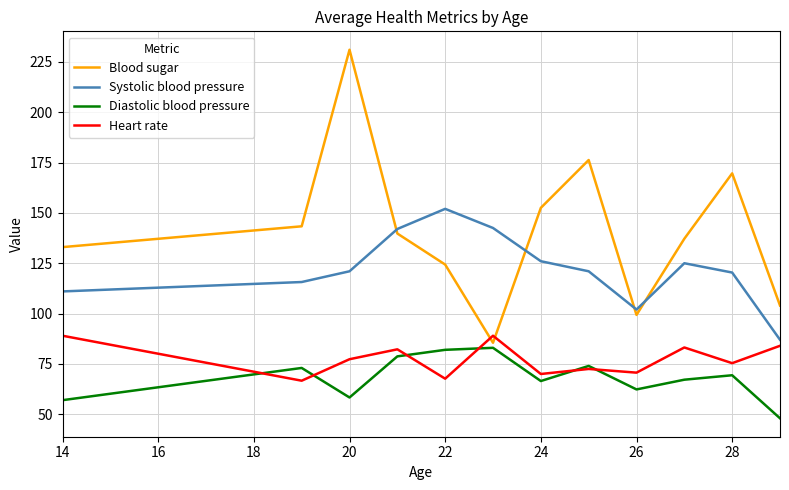

How many lines are shown in the chart?

4